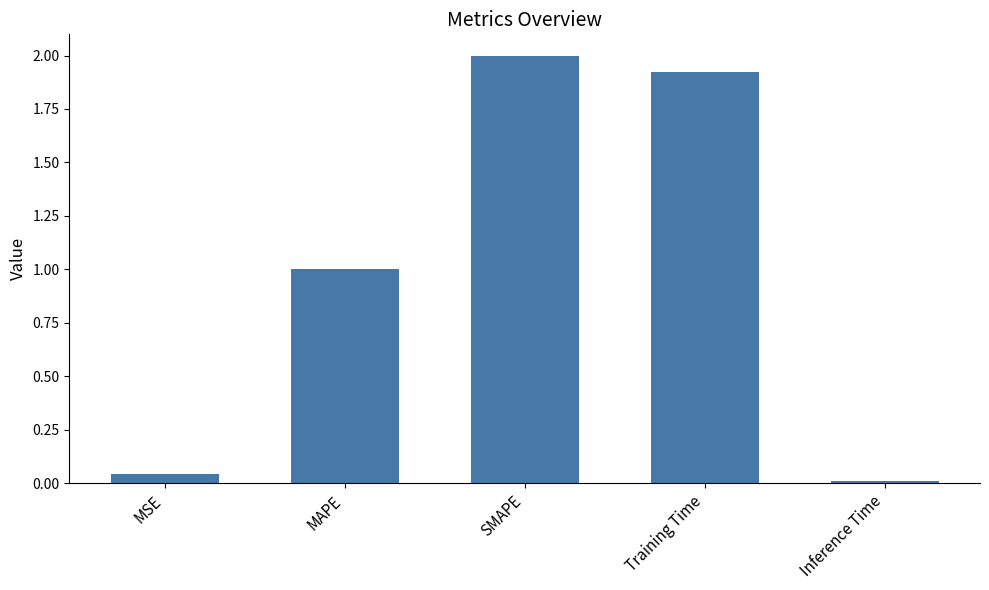

Are the bars horizontal?

No